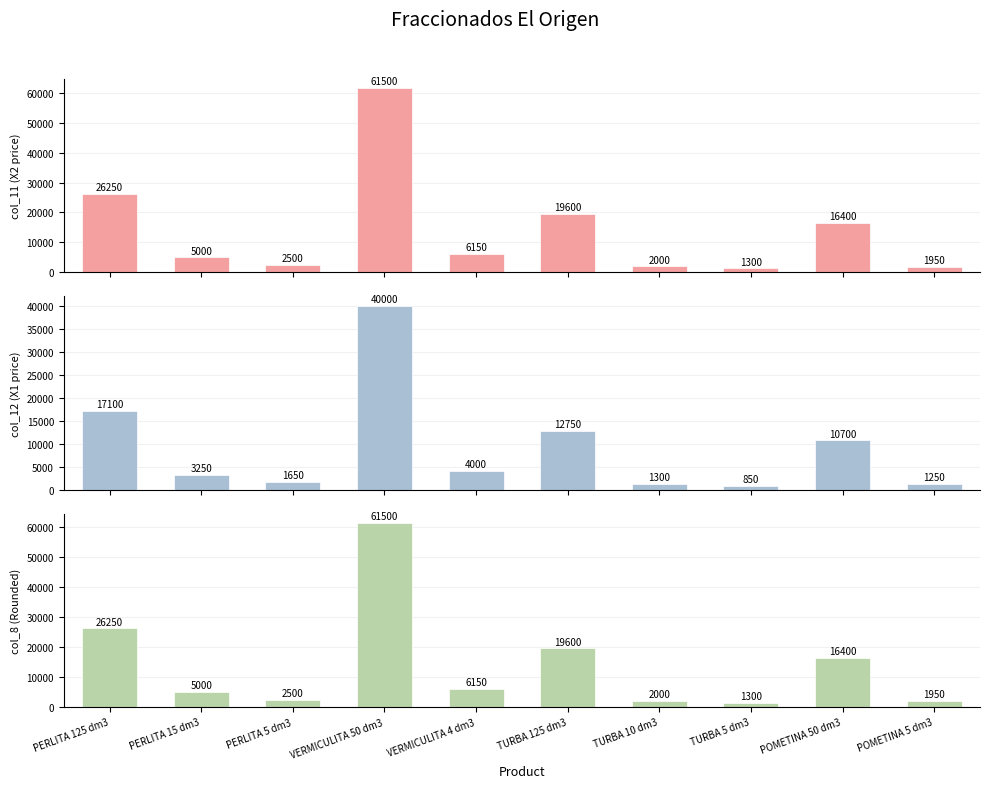

What is the average value of the col_11 (X2 price) series?

14265